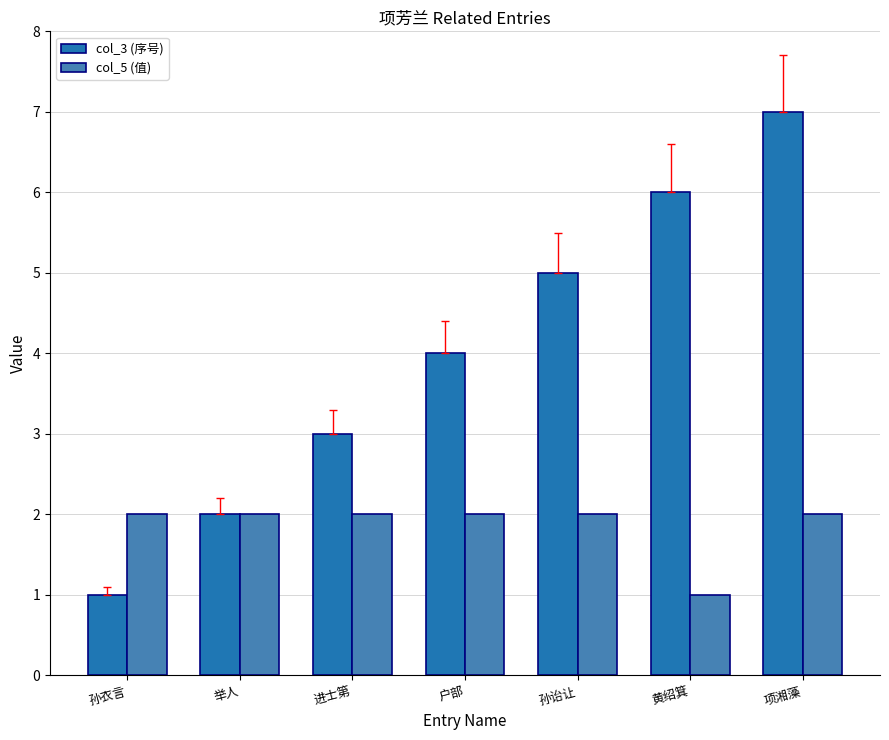

How many data points does each series have?

7